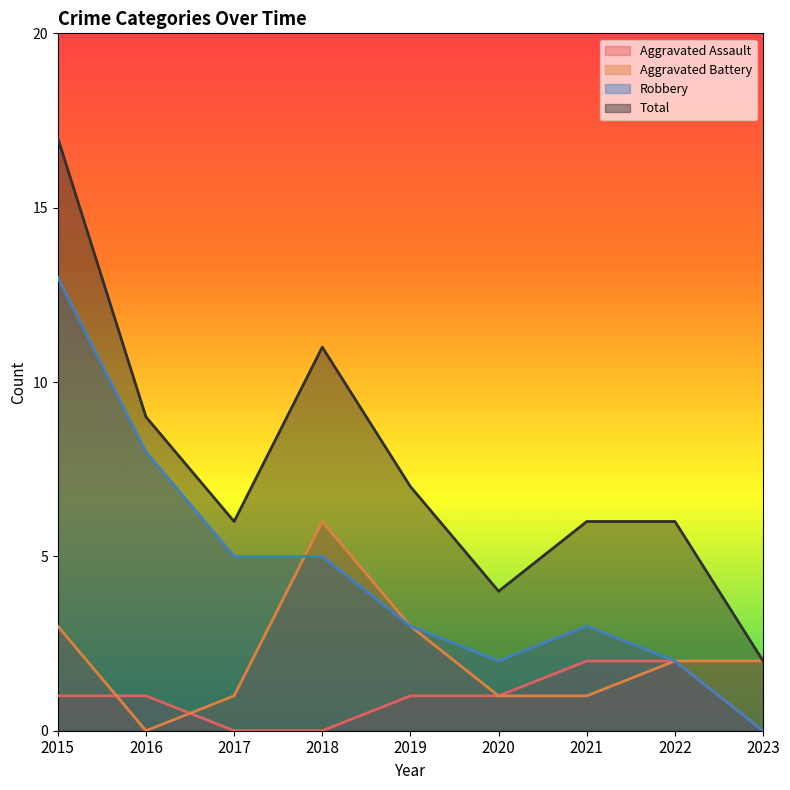

What are all the series names shown in the legend?

Aggravated Assault, Aggravated Battery, Robbery, Total